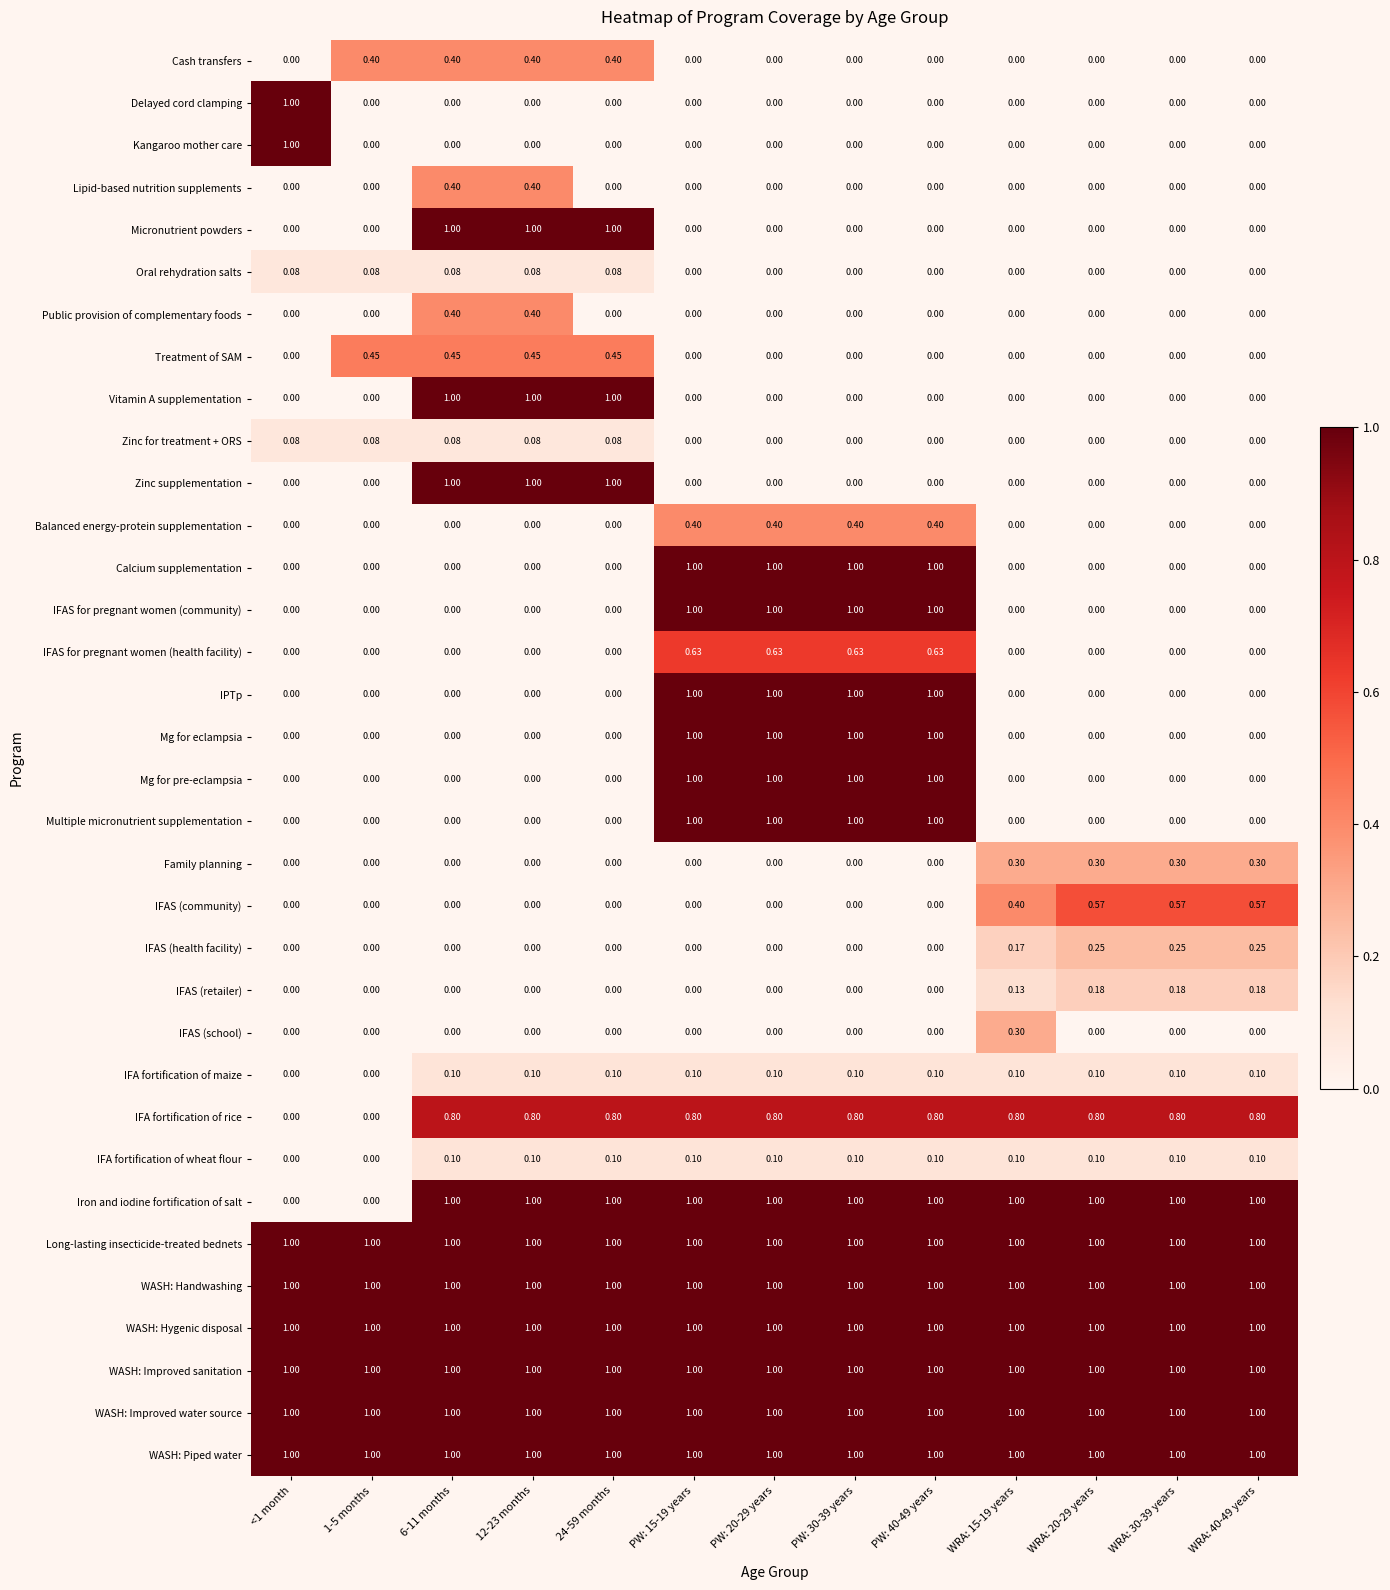

Is the value of Mg for eclampsia at PW: 15-19 years greater than the value of Calcium supplementation at 1-5 months?

Yes